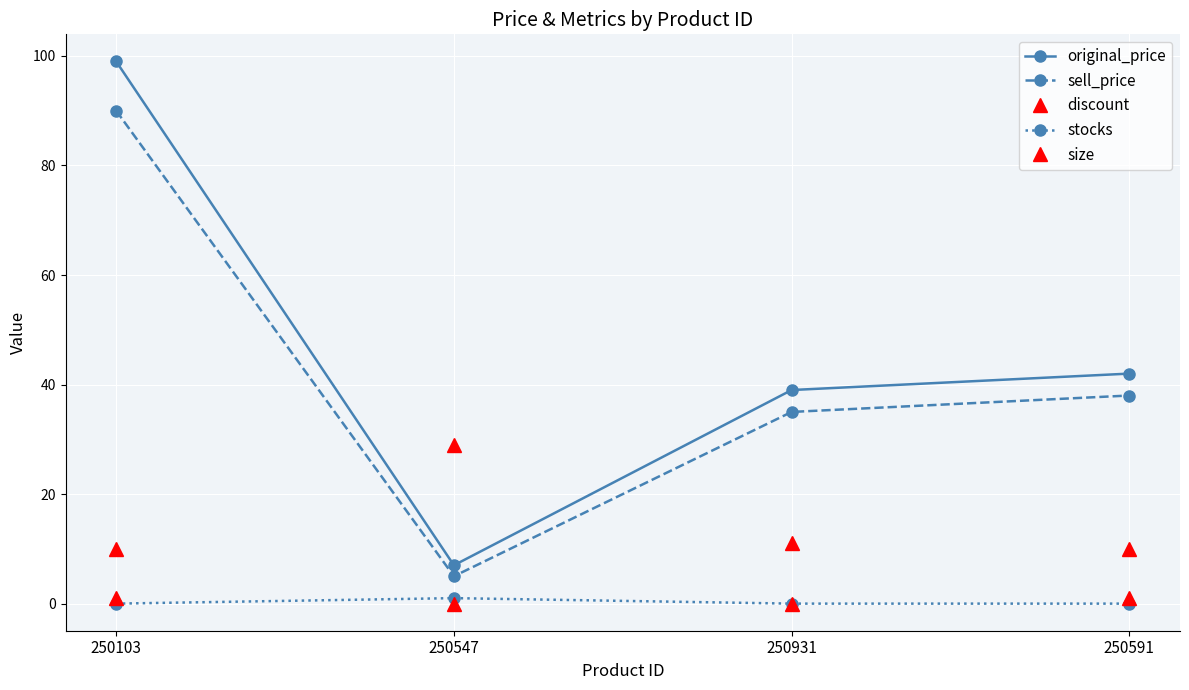

Rank the series at 250591 from lowest to highest value.

stocks, size, discount, sell_price, original_price